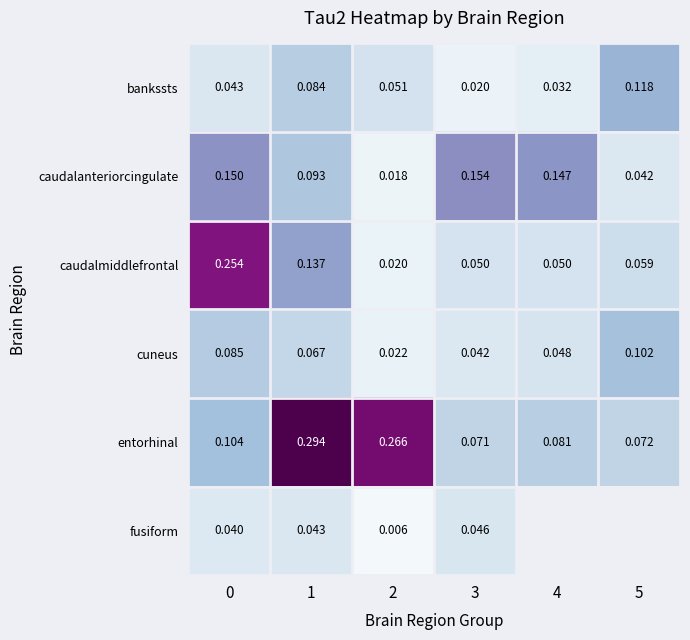

At which category does the chart reach its peak across all series?

1